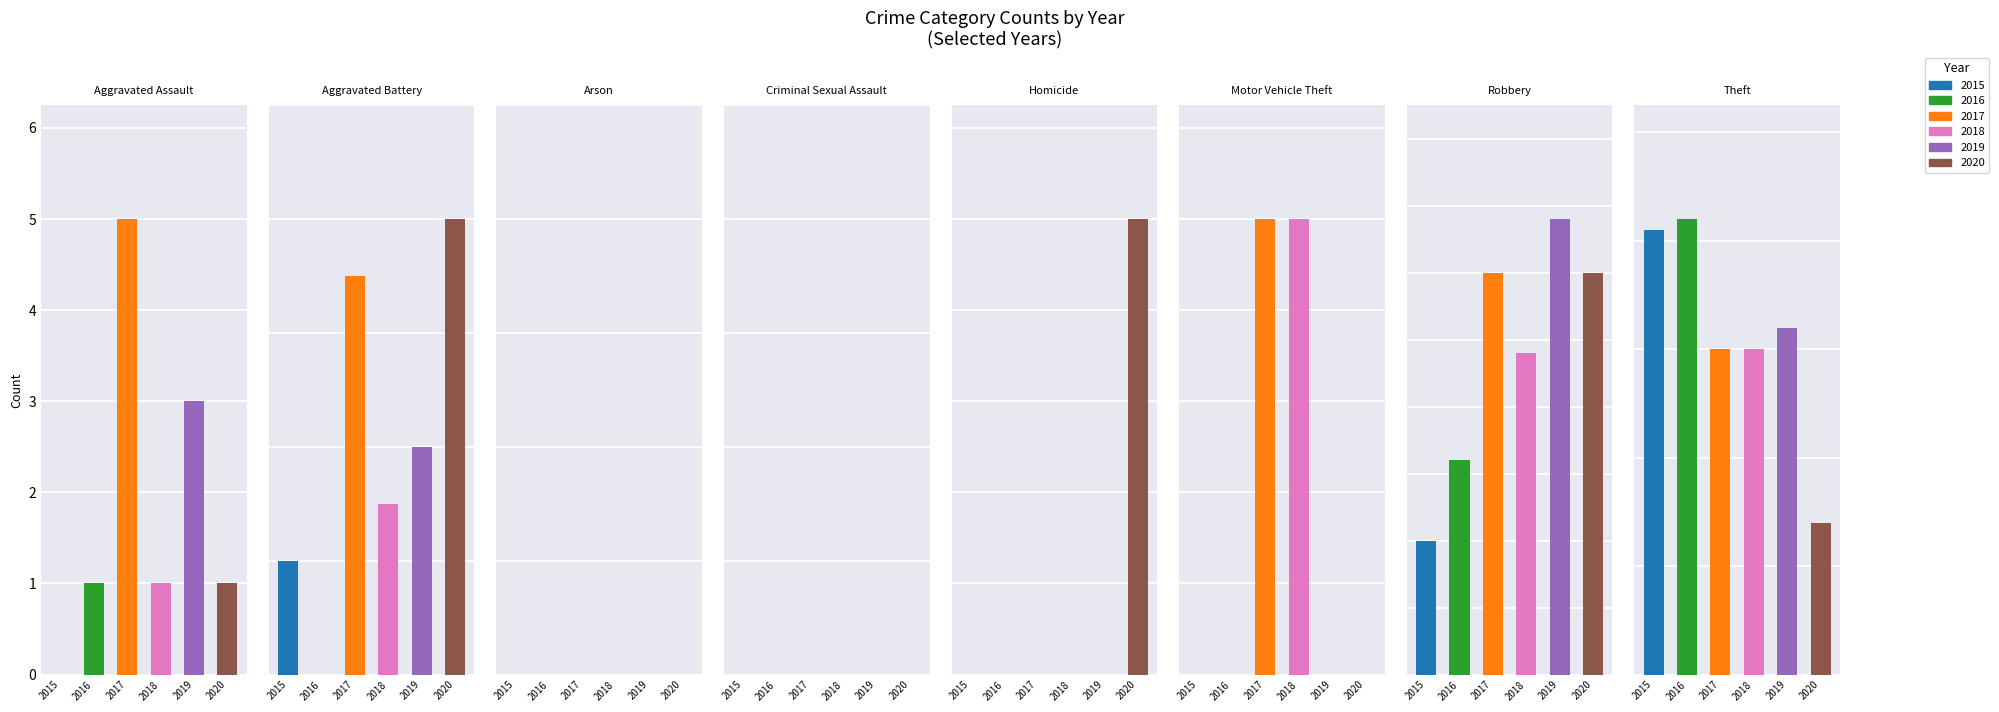

What is the greatest value displayed?

58